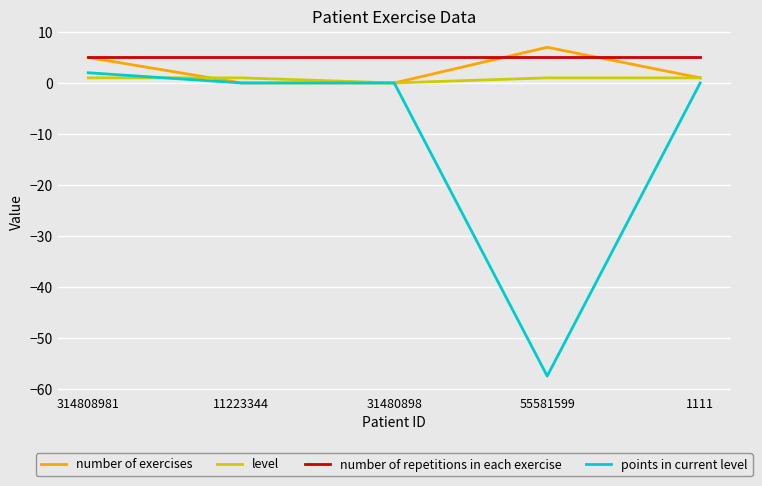

Reading left to right, what are all the values shown in this chart?

number of exercises: 314808981=5.0	11223344=0.0	31480898=0.0	55581599=7.0	1111=1.0
level: 314808981=1.0	11223344=1.0	31480898=0.0	55581599=1.0	1111=1.0
number of repetitions in each exercise: 314808981=5.0	11223344=5.0	31480898=5.0	55581599=5.0	1111=5.0
points in current level: 314808981=2.0	11223344=0.0	31480898=0.0	55581599=-57.5	1111=0.0